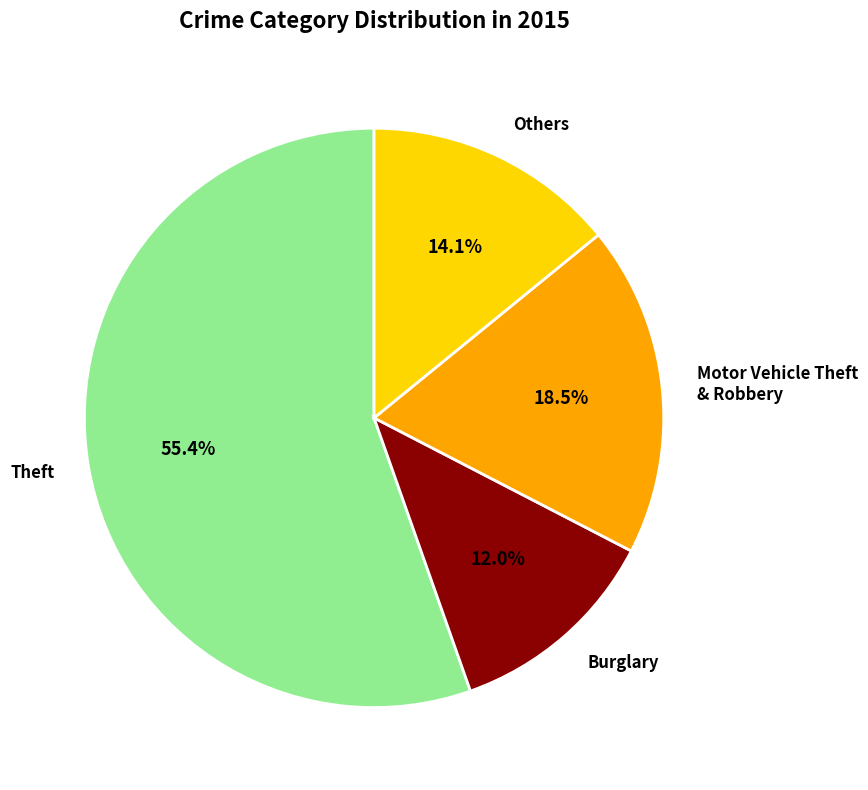

To the nearest percent, what is the difference between the largest and smallest slice percentages?

43%